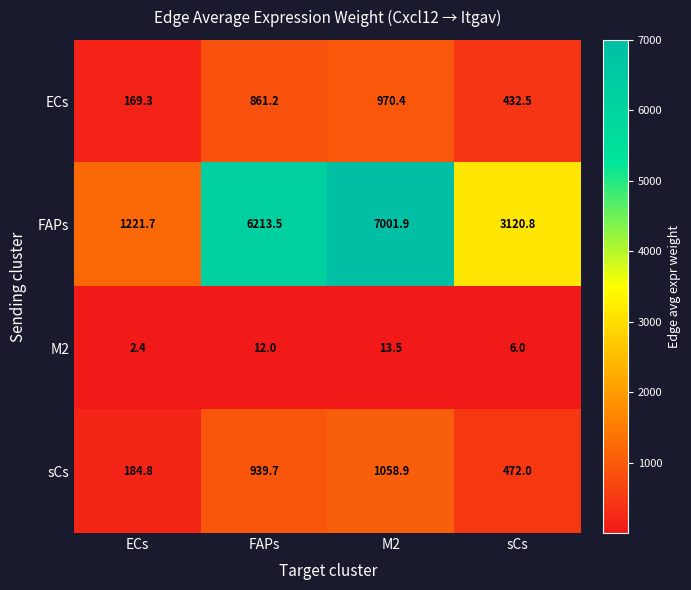

Between ECs and FAPs, which series saw the biggest shift?

FAPs